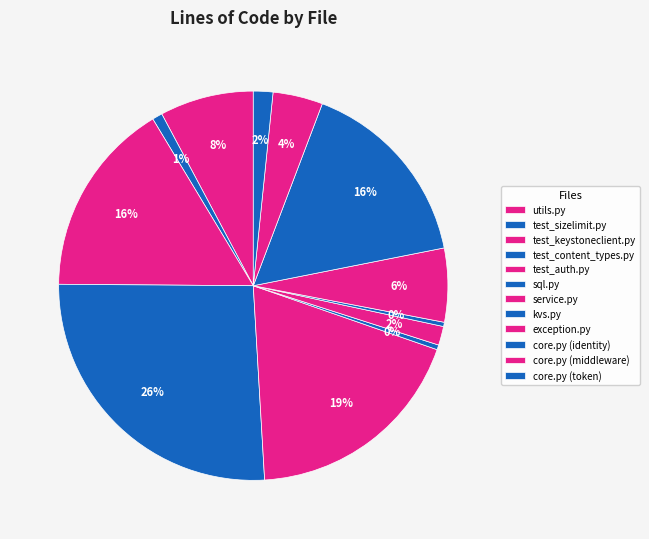

To the nearest percent, what is the difference between the largest and smallest slice percentages?

26%